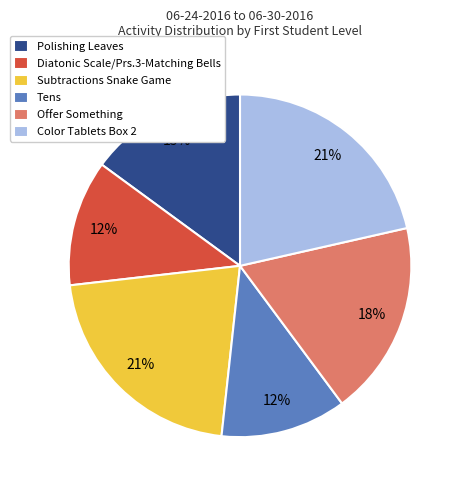

Count the number of slices in the pie.

6